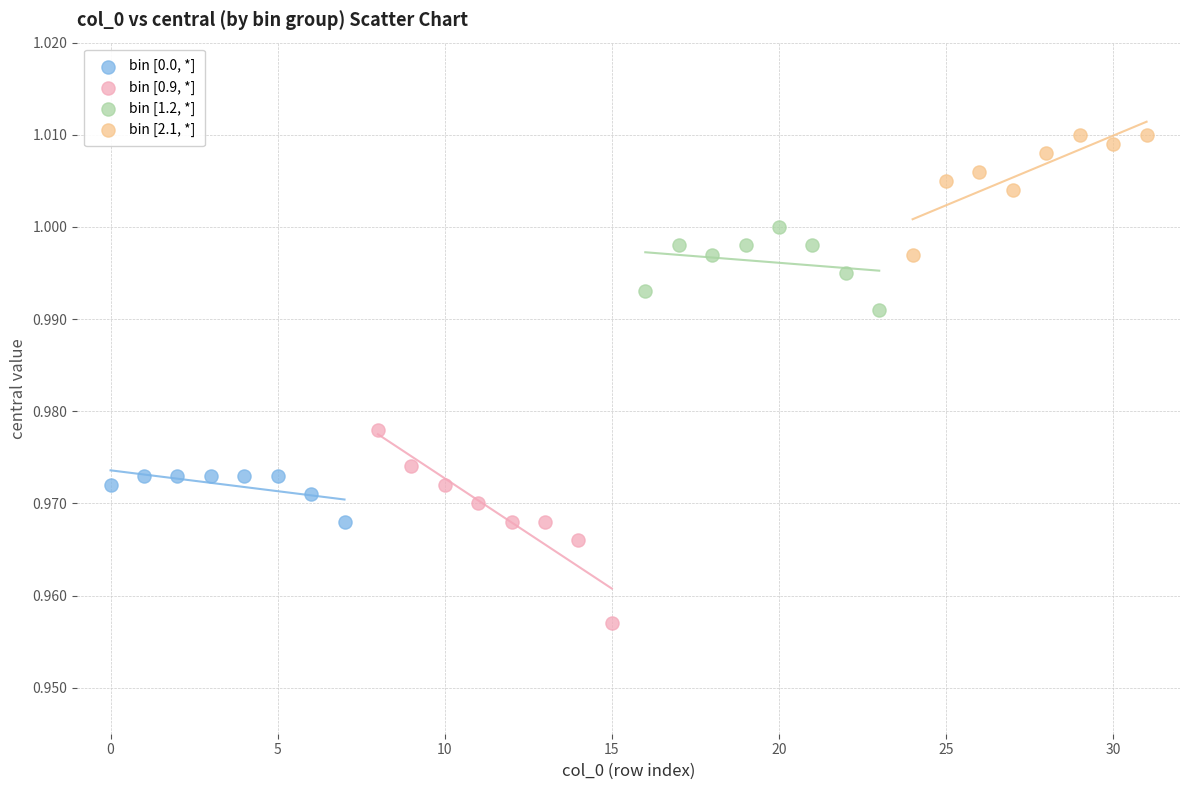

Which series contains the highest Y value?

bin [2.1, *]